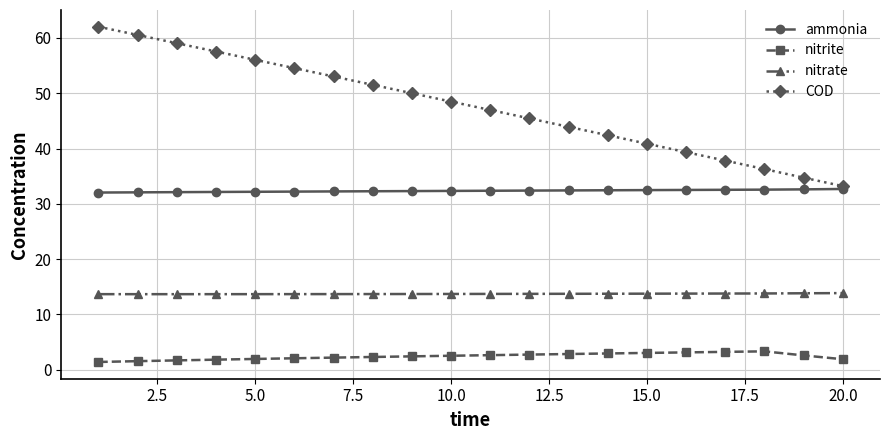

What is the sum of all nitrite values?

48.3